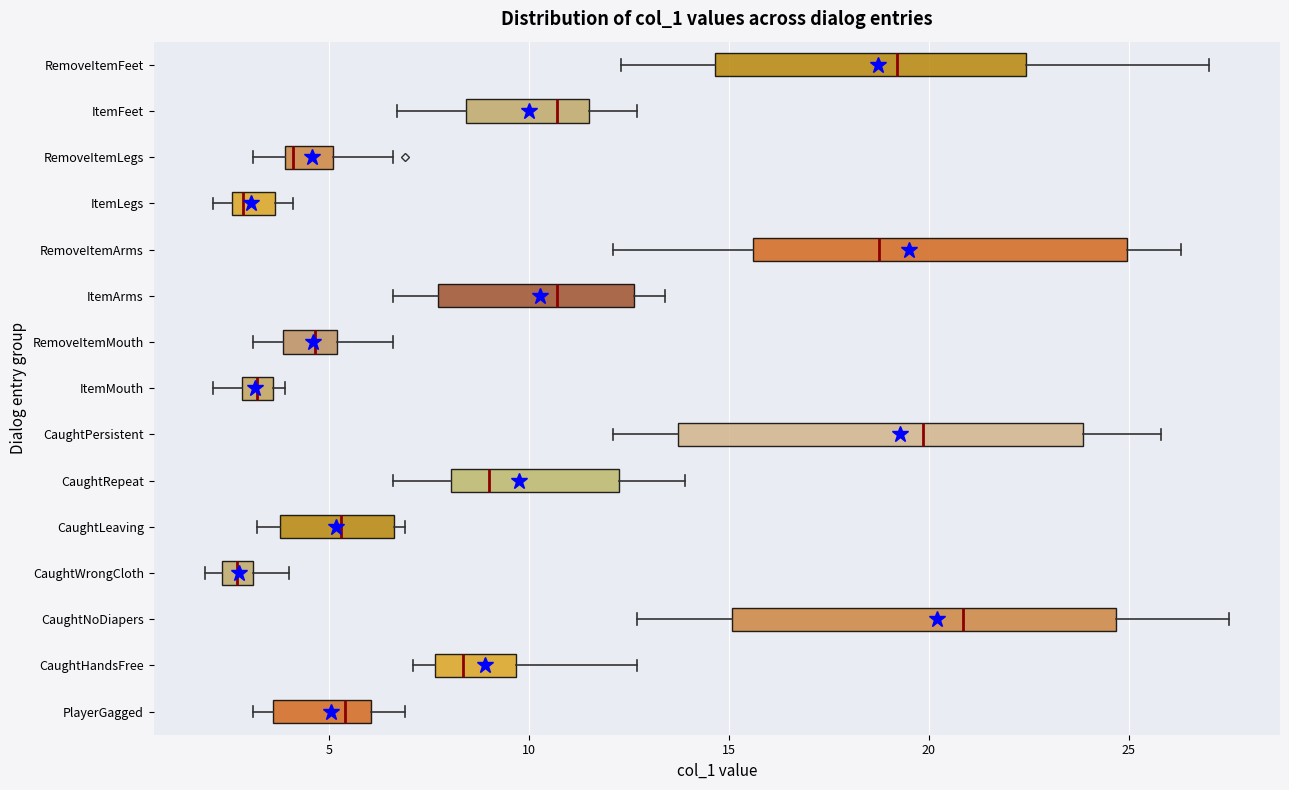

Reading bottom to top, read every box against the x-axis: the position of its median line, the range the box covers, and the ends of its whiskers. The values are not printed on the chart, so give them approximately, as read against the axis.

PlayerGagged: median 5.5, box 3.5 to 6.0, whiskers 3.0 to 7.0
CaughtHandsFree: median 8.5, box 7.5 to 9.5, whiskers 7.0 to 12.5
CaughtNoDiapers: median 21.0, box 15.0 to 24.5, whiskers 12.5 to 27.5
CaughtWrongCloth: median 2.5 (inside the box), box 2.5 to 3.0, whiskers 2.0 to 4.0
CaughtLeaving: median 5.5, box 4.0 to 6.5, whiskers 3.0 to 7.0
CaughtRepeat: median 9.0, box 8.0 to 12.5, whiskers 6.5 to 14.0
CaughtPersistent: median 20.0, box 13.5 to 24.0, whiskers 12.0 to 26.0
ItemMouth: median 3.0 (inside the box), box 3.0 to 3.5, whiskers 2.0 to 4.0
RemoveItemMouth: median 4.5, box 4.0 to 5.0, whiskers 3.0 to 6.5
ItemArms: median 10.5, box 7.5 to 12.5, whiskers 6.5 to 13.5
RemoveItemArms: median 19.0, box 15.5 to 25.0, whiskers 12.0 to 26.5
ItemLegs: median 3.0, box 2.5 to 3.5, whiskers 2.0 to 4.0
RemoveItemLegs: median 4.0 (just right of the box's left edge), box 4.0 to 5.0, whiskers 3.0 to 6.5
ItemFeet: median 10.5, box 8.5 to 11.5, whiskers 6.5 to 12.5
RemoveItemFeet: median 19.0, box 14.5 to 22.5, whiskers 12.5 to 27.0